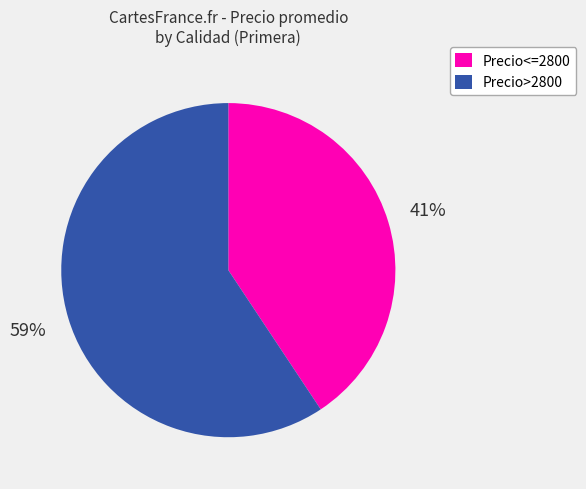

Do Precio<=2800 and Precio>2800 together represent more than half of the pie?

Yes